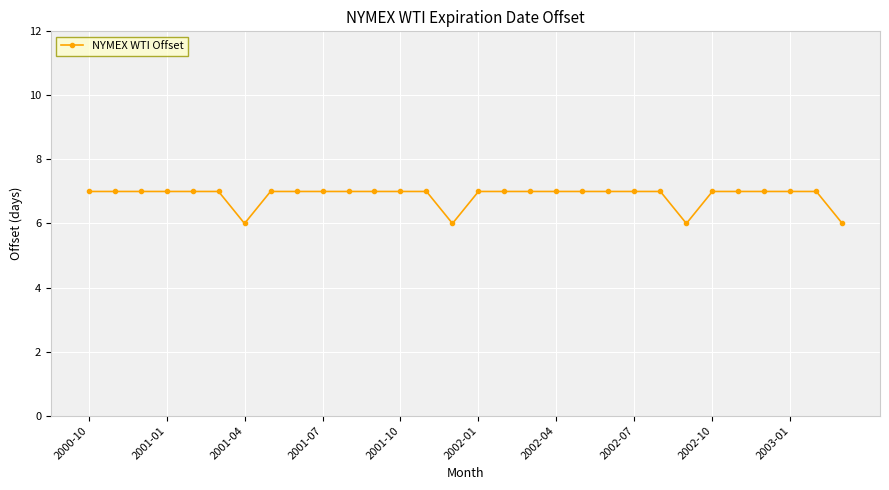

Reading left to right, transcribe all the data shown in this chart.

7	7	7	7	7	7	6	7	7	7	7	7	7	7	6	7	7	7	7	7	7	7	7	6	7	7	7	7	7	6